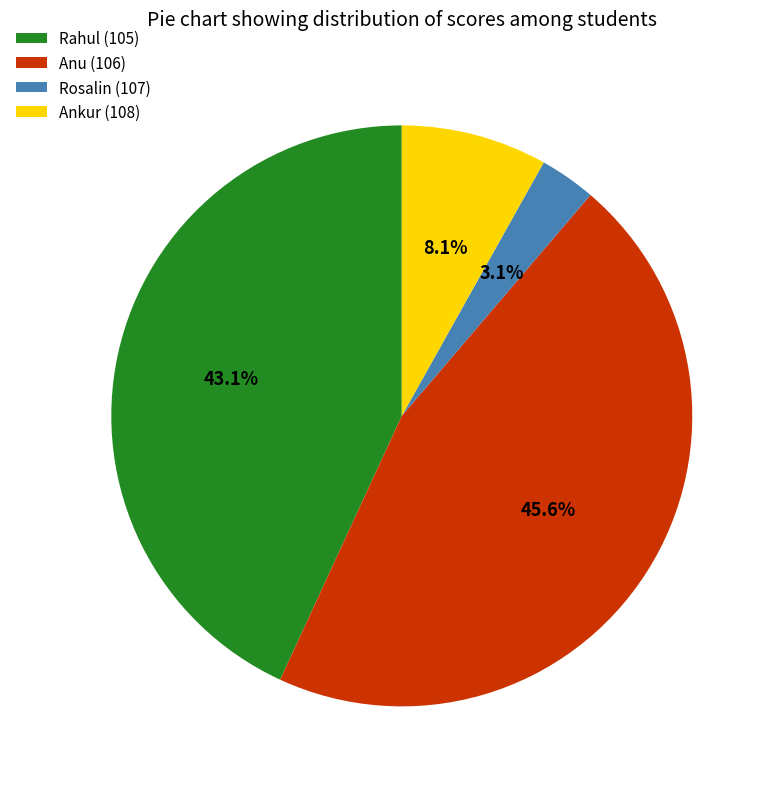

Which slice is the largest?

Anu (106)